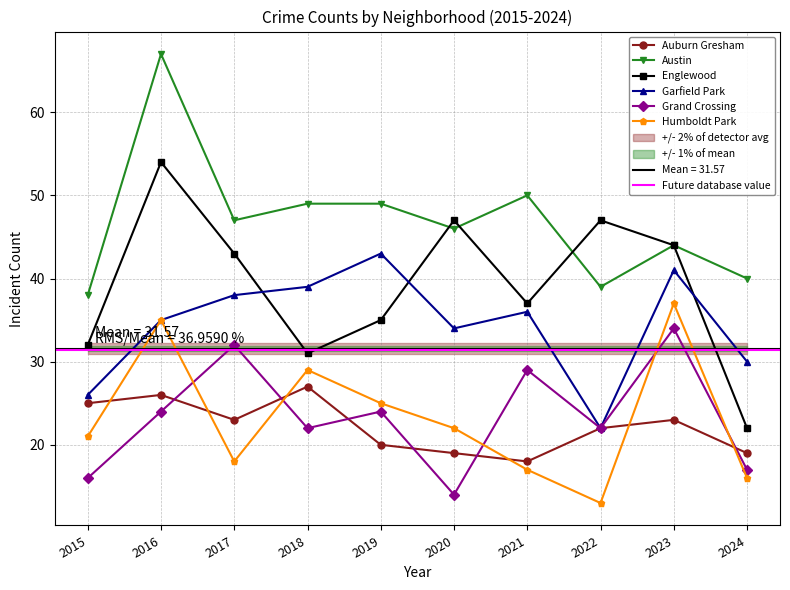

At which label does Englewood reach its peak?

2016